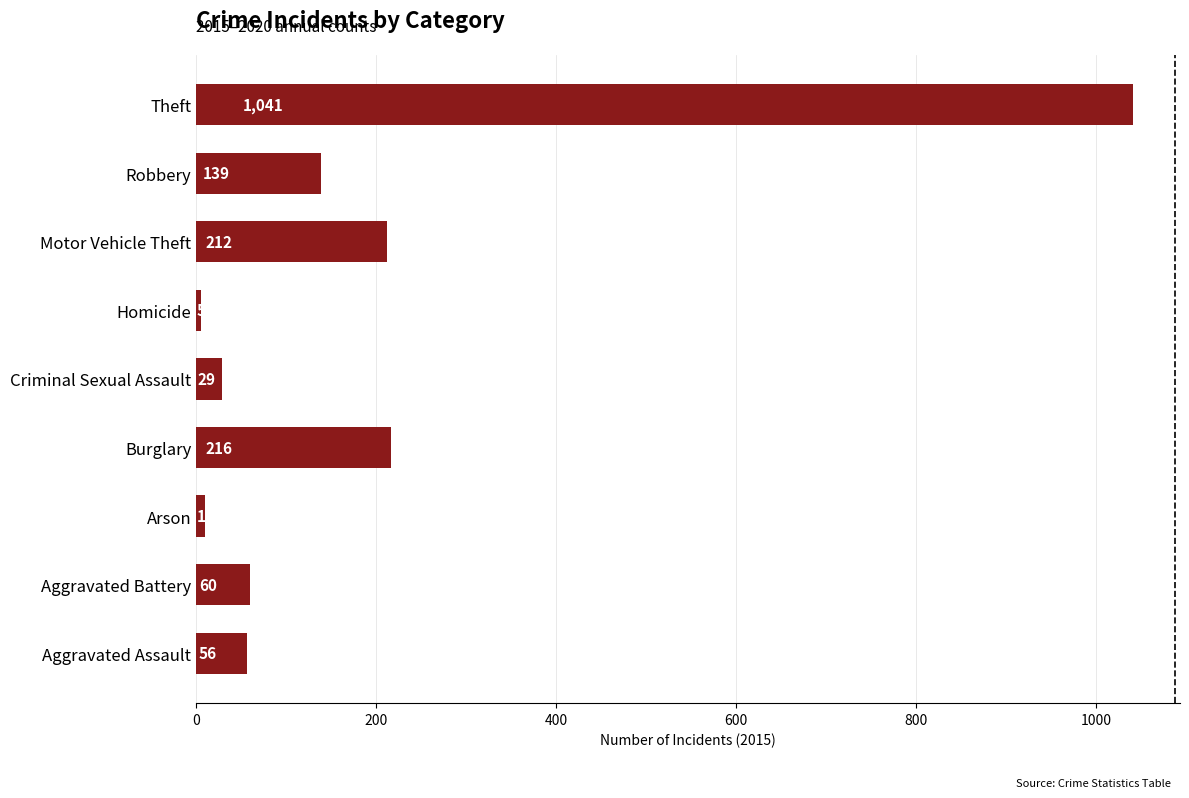

Reading bottom to top, what are all the values shown in this chart?

Aggravated Assault=56	Aggravated Battery=60	Arson=10	Burglary=216	Criminal Sexual Assault=29	Homicide=5	Motor Vehicle Theft=212	Robbery=139	Theft=1041